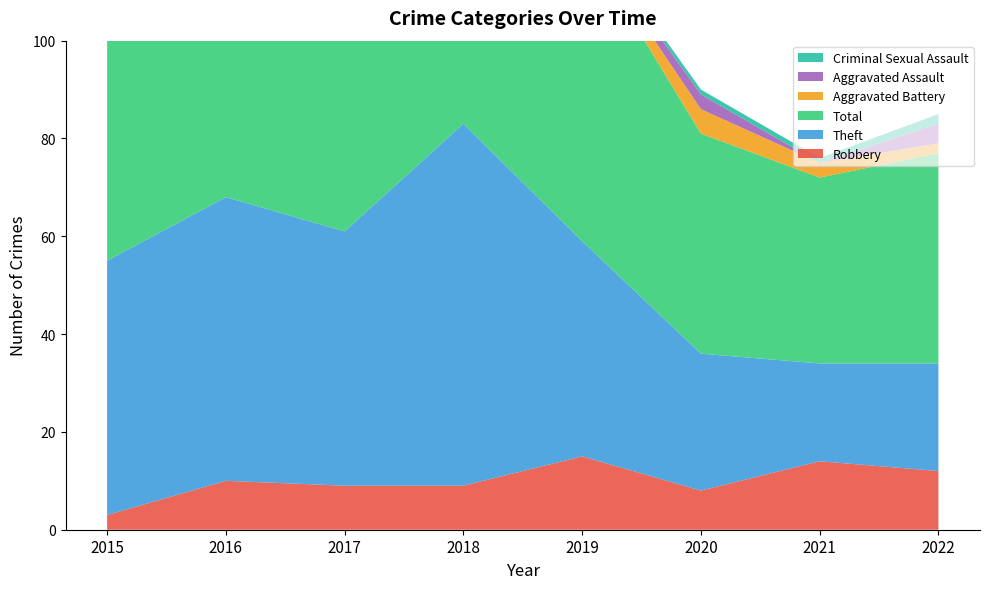

Reading left to right, extract all data points from this chart.

Robbery: 2015=3	2016=10	2017=9	2018=9	2019=15	2020=8	2021=14	2022=12
Theft: 2015=52	2016=58	2017=52	2018=74	2019=44	2020=28	2021=20	2022=22
Total: 2015=55	2016=71	2017=65	2018=93	2019=62	2020=45	2021=38	2022=43
Aggravated Battery: 2015=0	2016=1	2017=2	2018=7	2019=1	2020=5	2021=3	2022=2
Aggravated Assault: 2015=0	2016=2	2017=2	2018=3	2019=1	2020=3	2021=0	2022=4
Criminal Sexual Assault: 2015=0	2016=0	2017=0	2018=0	2019=1	2020=1	2021=1	2022=2